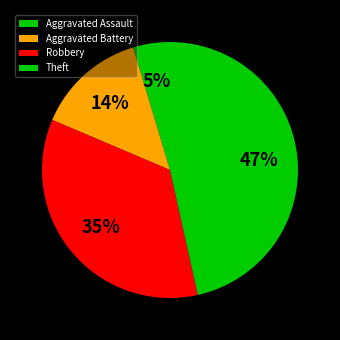

Between Robbery and Aggravated Assault, which is larger?

Robbery